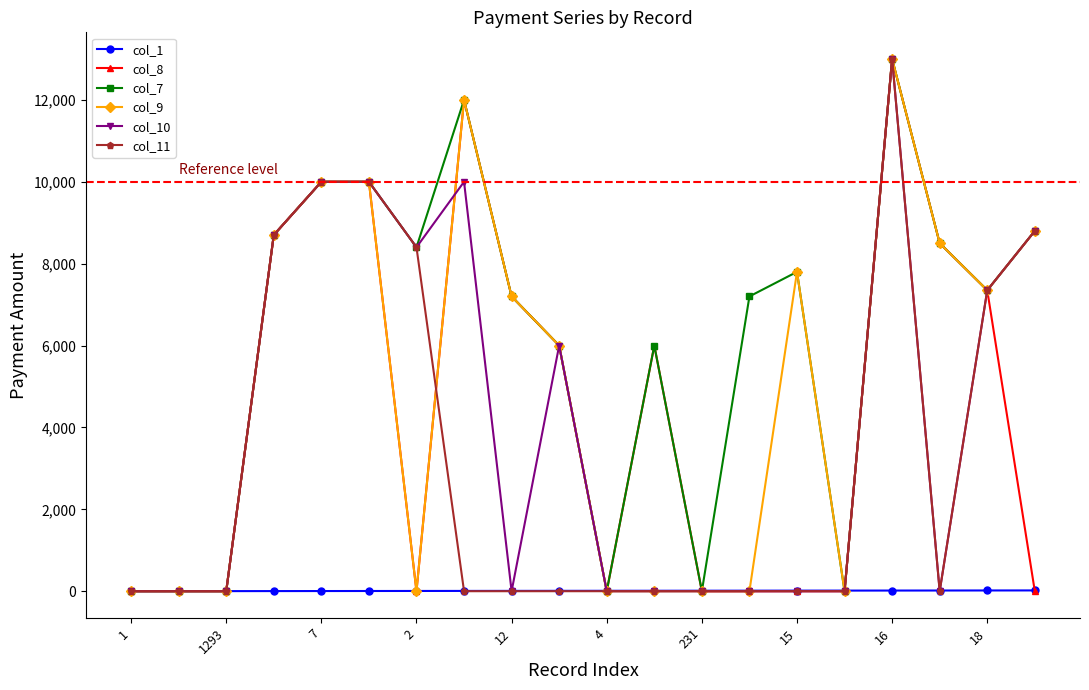

At how many categories does at least one series exceed 2898?

14